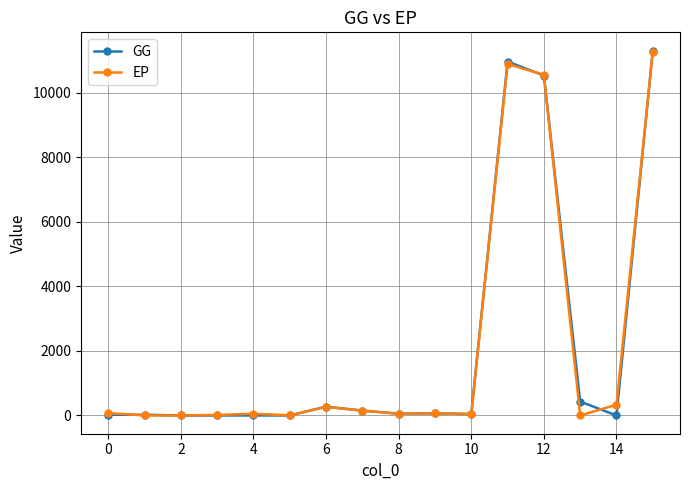

What is the greatest value displayed?

11299.7